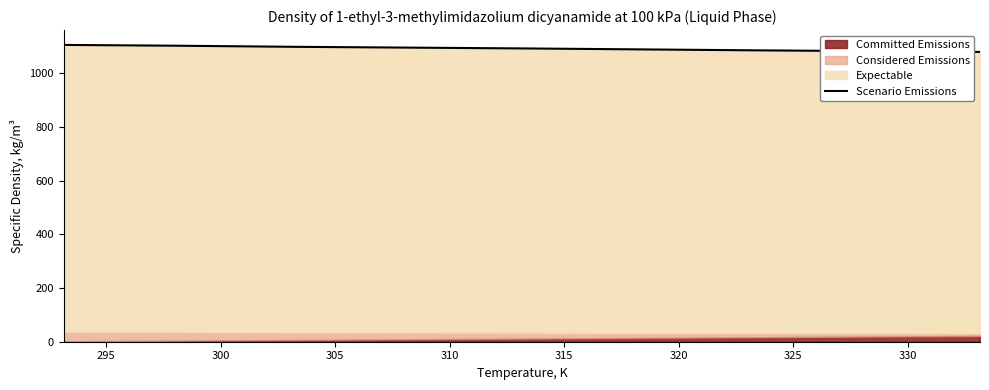

Approximately how many times larger is the value at 300 compared to 315?

1.0